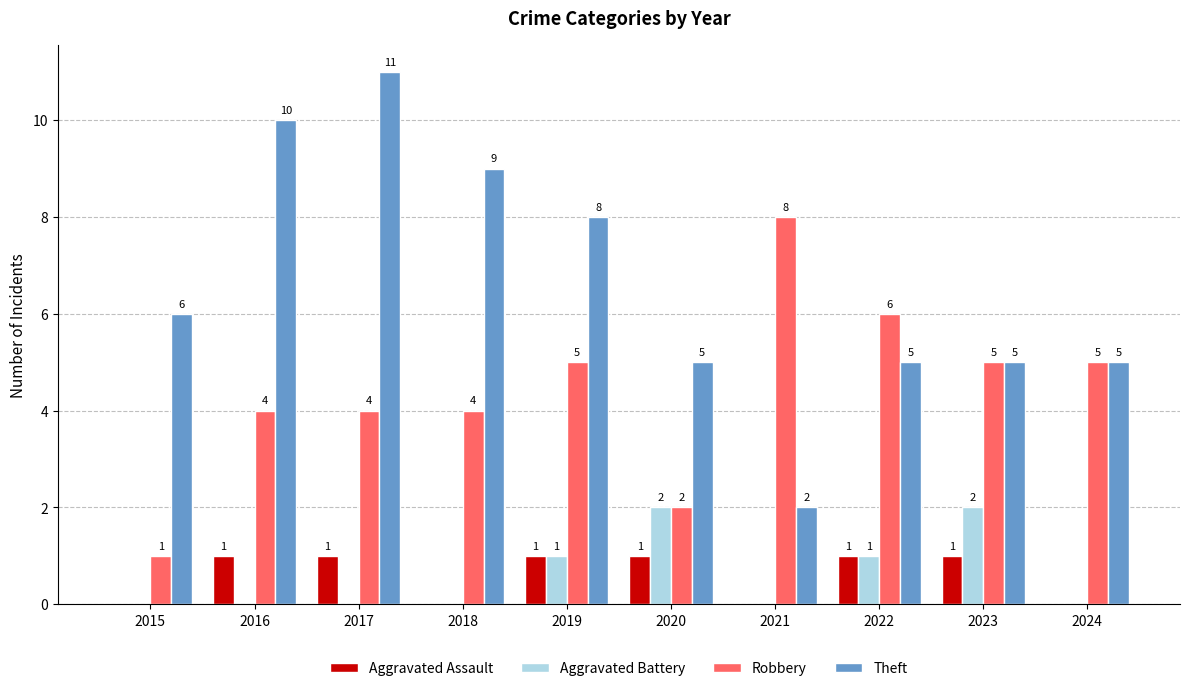

Reading left to right, extract all data points from this chart.

Aggravated Assault: 0	1	1	0	1	1	0	1	1	0
Aggravated Battery: 0	0	0	0	1	2	0	1	2	0
Robbery: 1	4	4	4	5	2	8	6	5	5
Theft: 6	10	11	9	8	5	2	5	5	5